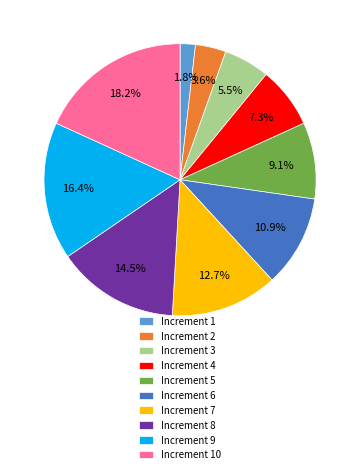

Which slice is the largest?

Increment 10